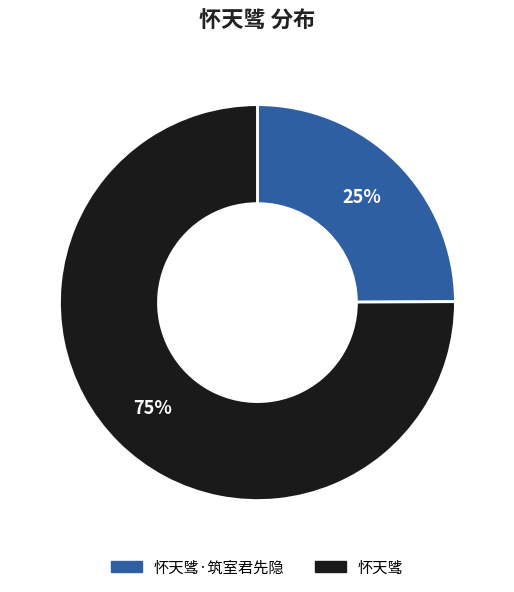

Does any single category account for the majority?

Yes